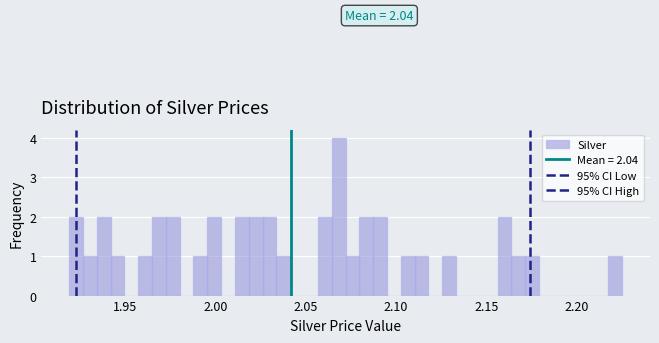

Read against the x-axis, roughly where is the centre of the tallest bar?

2.070